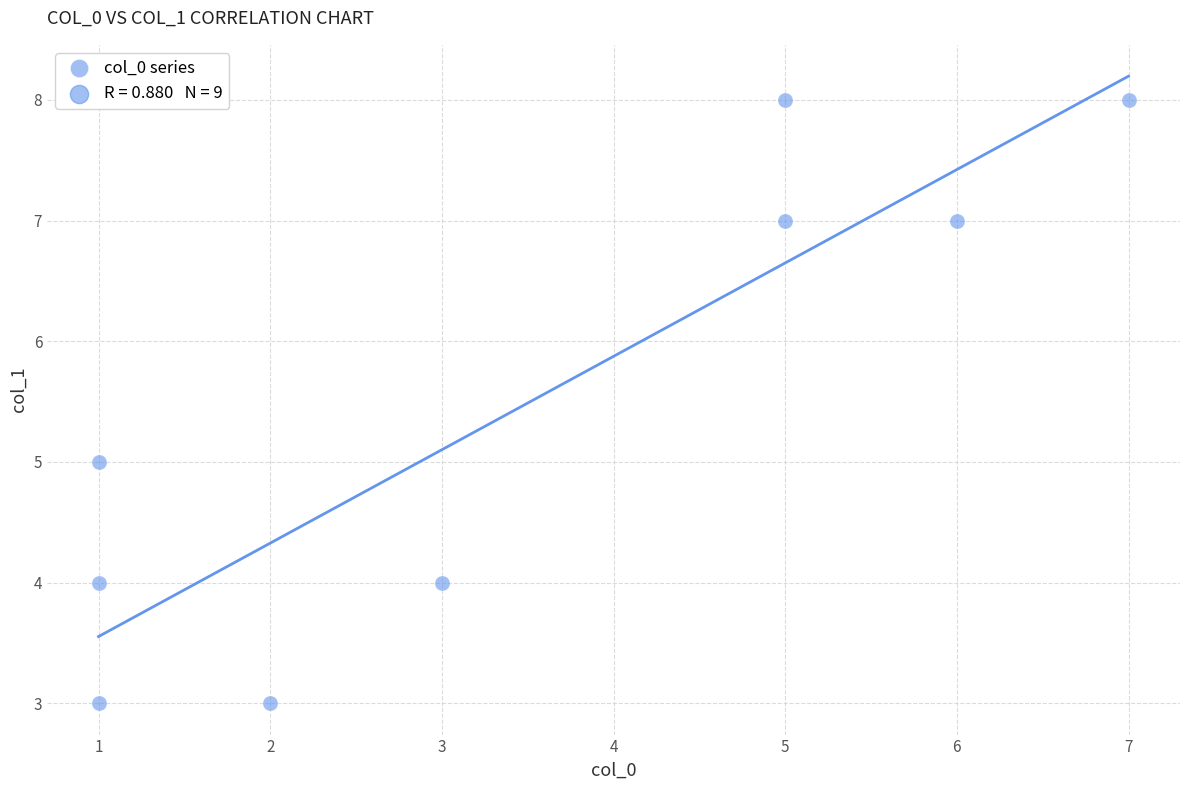

What is the range of Y values (max minus min)?

5